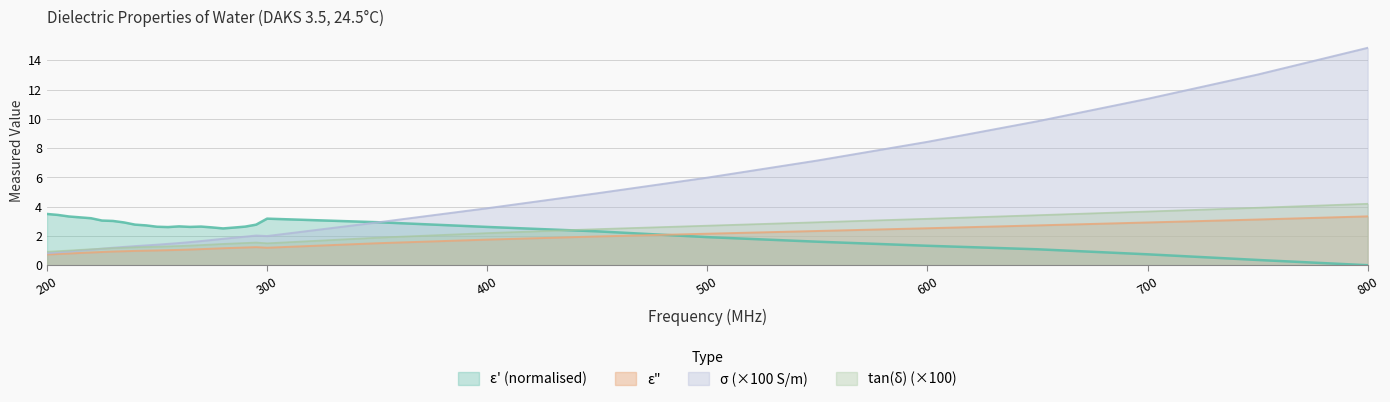

Reading left to right, extract all data points from this chart.

epsilon_prime: 200=3.5	205=3.4	210=3.3	215=3.3	220=3.2	225=3.0	230=3.0	235=2.9	240=2.8	245=2.7	250=2.6	255=2.6	260=2.7	265=2.6	270=2.6	275=2.6	280=2.5	285=2.6	290=2.6	295=2.8	300=3.2	350=2.9	400=2.6	450=2.3	500=1.9	550=1.6	600=1.3	650=1.1	700=0.7	750=0.4	800=0.0
epsilon_double_prime: 200=0.7	205=0.8	210=0.8	215=0.8	220=0.9	225=0.9	230=0.9	235=1.0	240=1.0	245=1.0	250=1.0	255=1.0	260=1.0	265=1.1	270=1.1	275=1.1	280=1.2	285=1.2	290=1.2	295=1.2	300=1.2	350=1.5	400=1.7	450=2.0	500=2.2	550=2.3	600=2.5	650=2.7	700=2.9	750=3.1	800=3.3
sigma: 200=0.8	205=0.9	210=0.9	215=1.0	220=1.1	225=1.1	230=1.2	235=1.2	240=1.3	245=1.4	250=1.4	255=1.5	260=1.5	265=1.6	270=1.6	275=1.7	280=1.8	285=1.9	290=2.0	295=2.0	300=2.0	350=2.9	400=3.9	450=4.9	500=6.0	550=7.2	600=8.4	650=9.8	700=11.4	750=13.0	800=14.8
tan_delta: 200=0.9	205=1.0	210=1.0	215=1.0	220=1.1	225=1.1	230=1.2	235=1.2	240=1.2	245=1.2	250=1.3	255=1.3	260=1.3	265=1.3	270=1.4	275=1.4	280=1.5	285=1.5	290=1.5	295=1.6	300=1.5	350=1.9	400=2.2	450=2.5	500=2.7	550=2.9	600=3.2	650=3.4	700=3.7	750=3.9	800=4.2